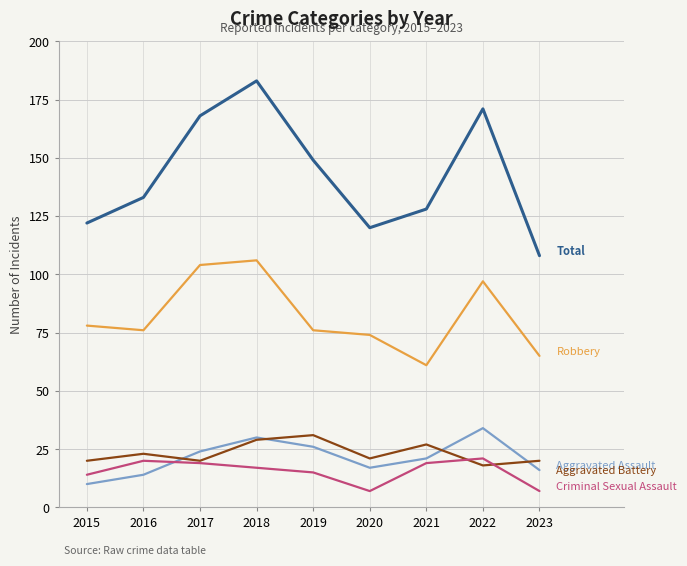

Does the chart have visible grid lines?

Yes